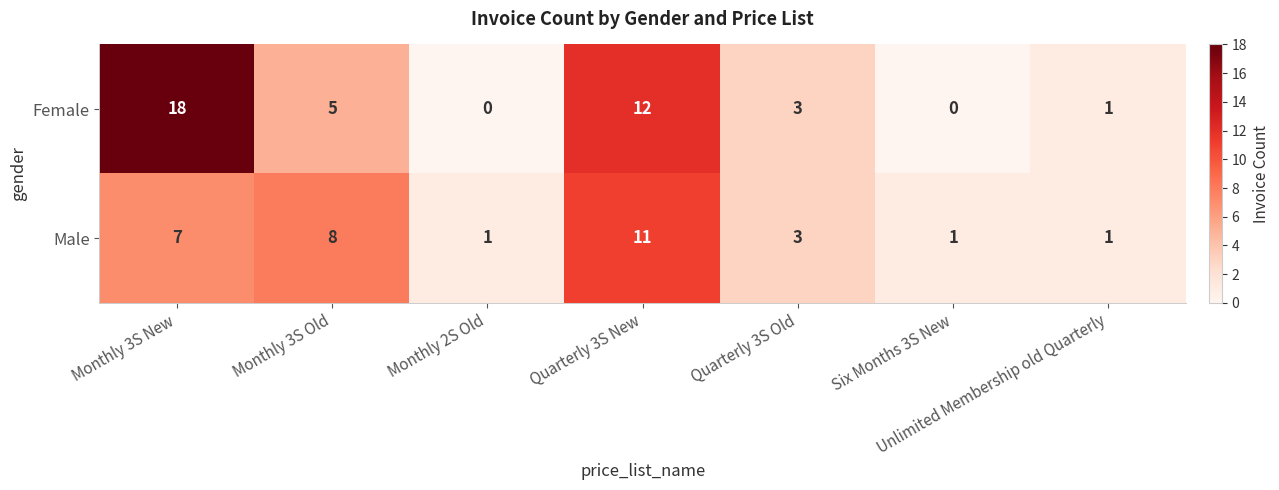

What is the average value of the Male series?

5